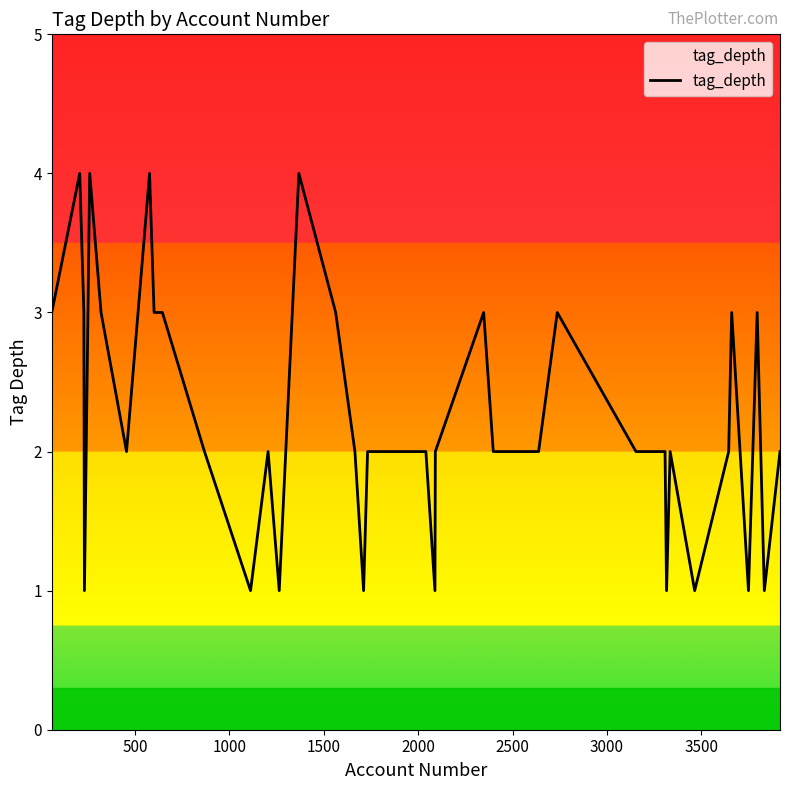

What is the difference between the maximum and minimum values?

3